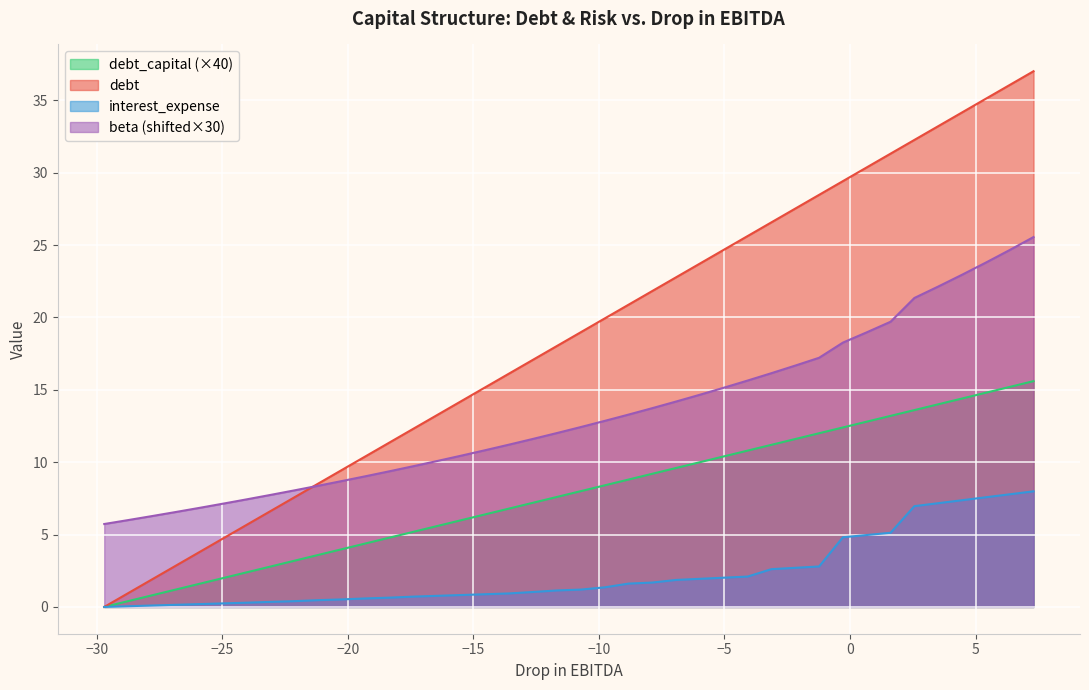

What is the value of the interest_expense point at the 18th from the left?

0.9